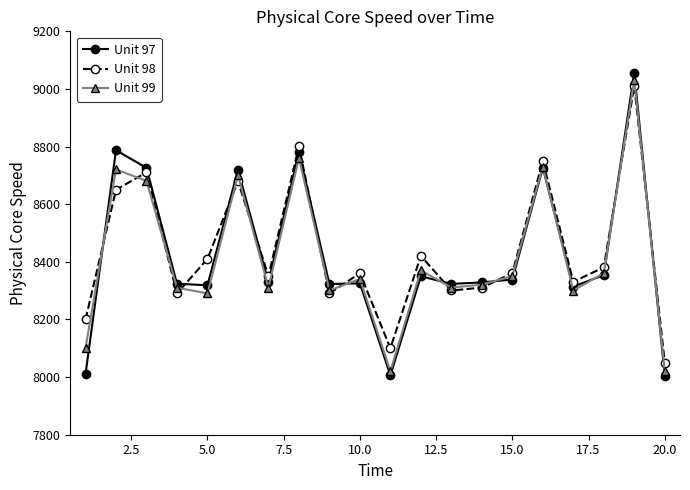

List the series in order of their peak value, highest first.

Unit 97, Unit 99, Unit 98